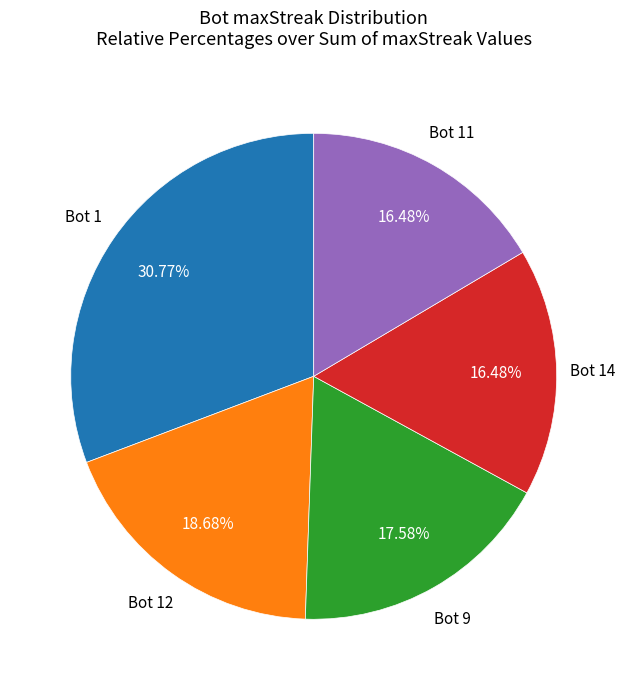

Does any single category account for the majority?

No